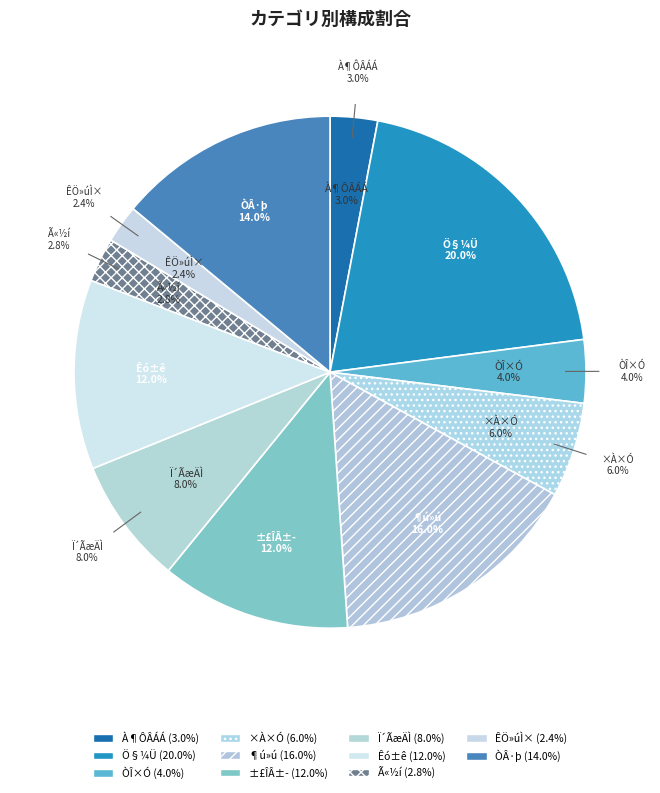

What is the largest slice in the pie chart?

Ö§¼Ü